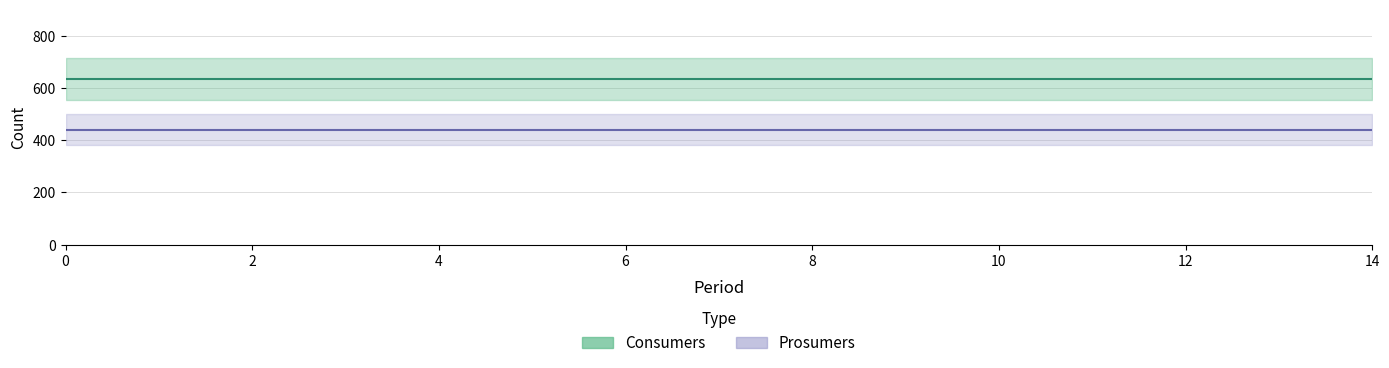

What is the approximate value of Consumers at 7?

635